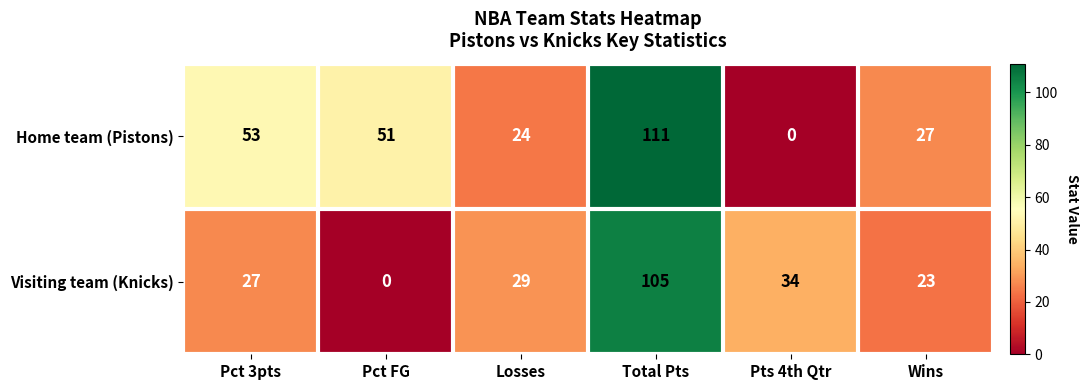

At which category is the sum across all series the highest?

Total Pts